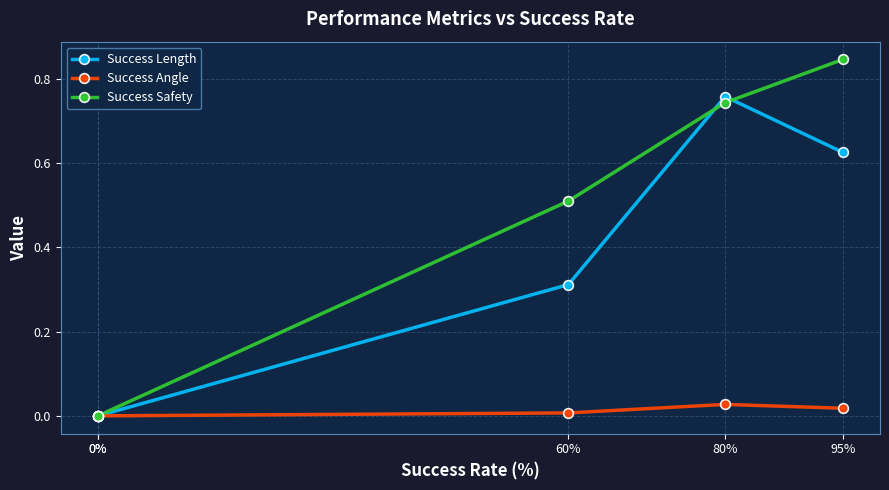

List the labels in order of Success Safety value, smallest first.

0%, 0%, 60%, 80%, 95%